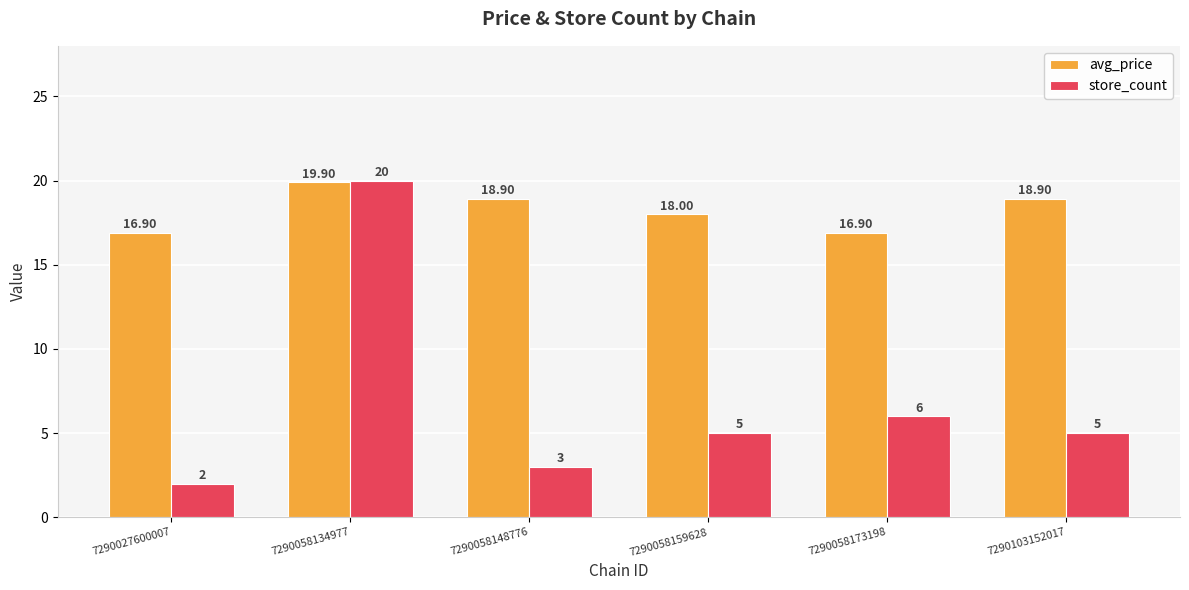

Rank the series by their maximum value, from highest to lowest.

store_count, avg_price